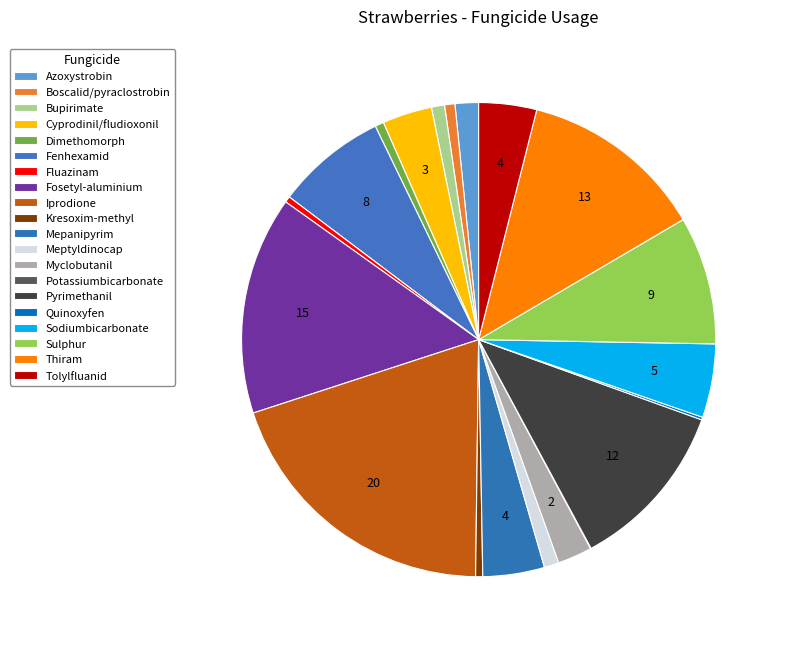

Is there any slice that represents more than half of the pie?

No